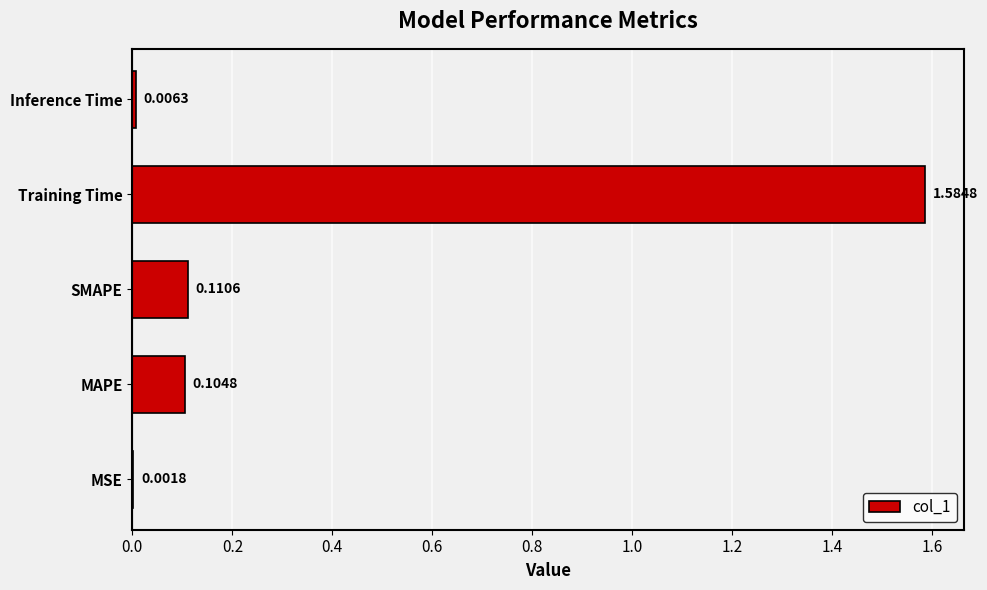

Which has a higher value, MSE or SMAPE?

SMAPE